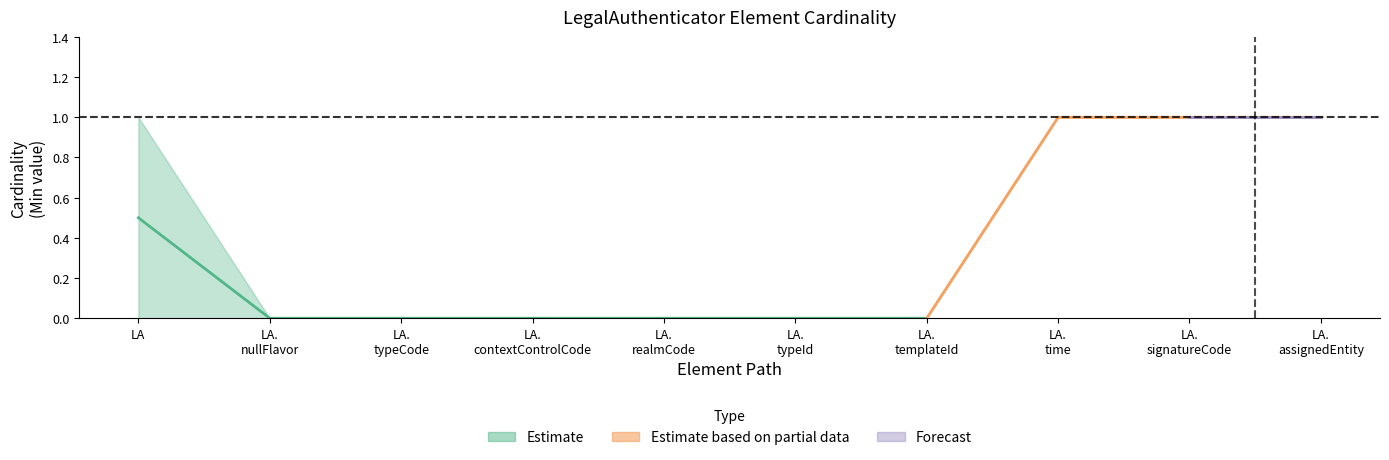

True or false: Base Min has more than 2 interior local peaks.

False